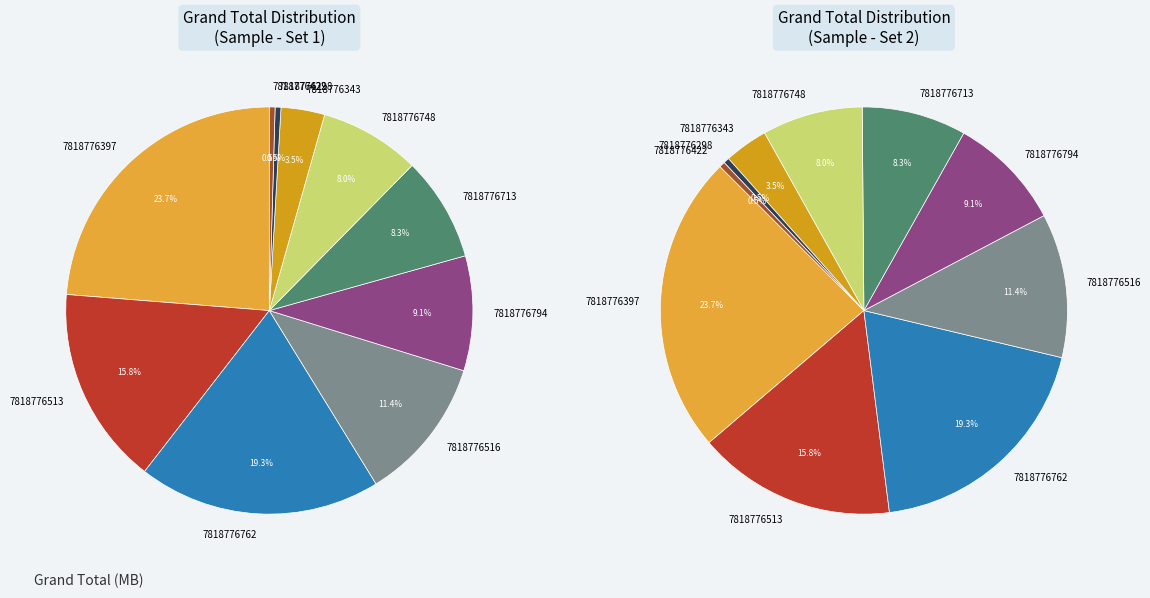

What percentage is the 7818776516 slice, to the nearest percent?

11%